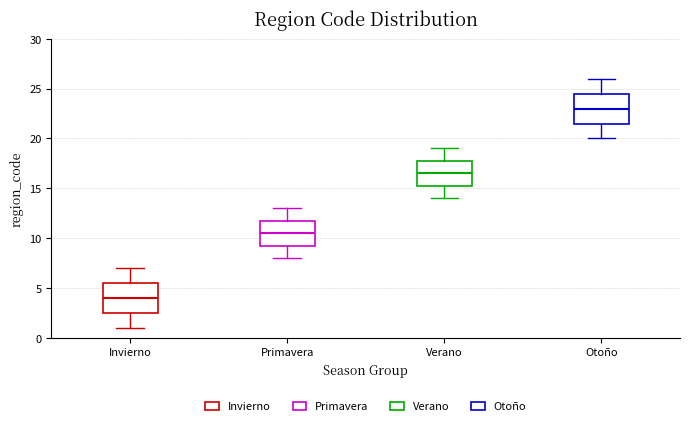

Reading left to right, read every box against the y-axis: the position of its median line, the range the box covers, and the ends of its whiskers. The values are not printed on the chart, so give them approximately, as read against the axis.

Invierno: median 4.0, box 2.5 to 5.5, whiskers 1.0 to 7.0
Primavera: median 10.5, box 9.5 to 12.0, whiskers 8.0 to 13.0
Verano: median 16.5, box 15.5 to 18.0, whiskers 14.0 to 19.0
Otoño: median 23.0, box 21.5 to 24.5, whiskers 20.0 to 26.0